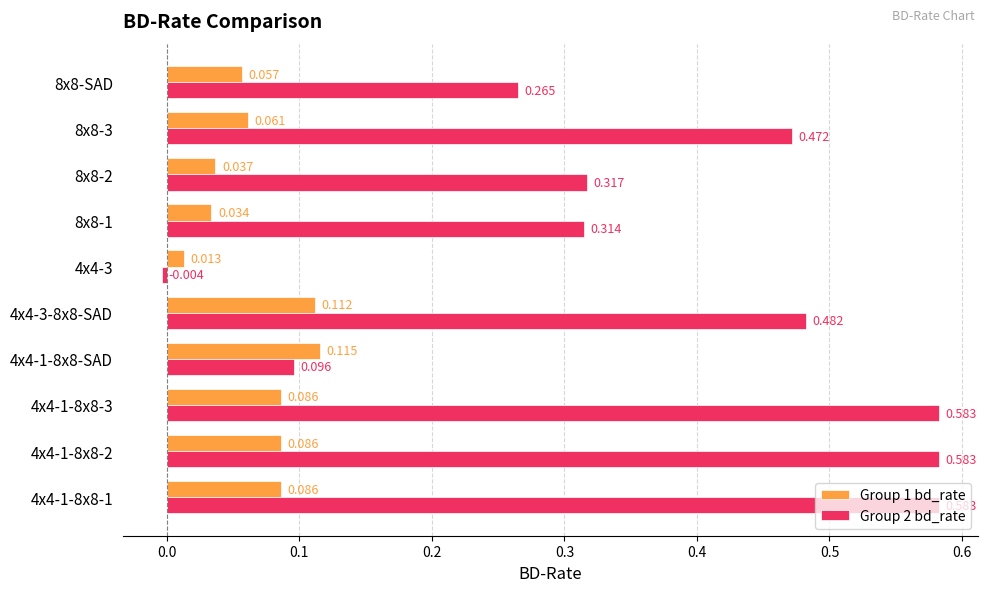

How many Group 1 bd_rate values are between 0 and 1?

10